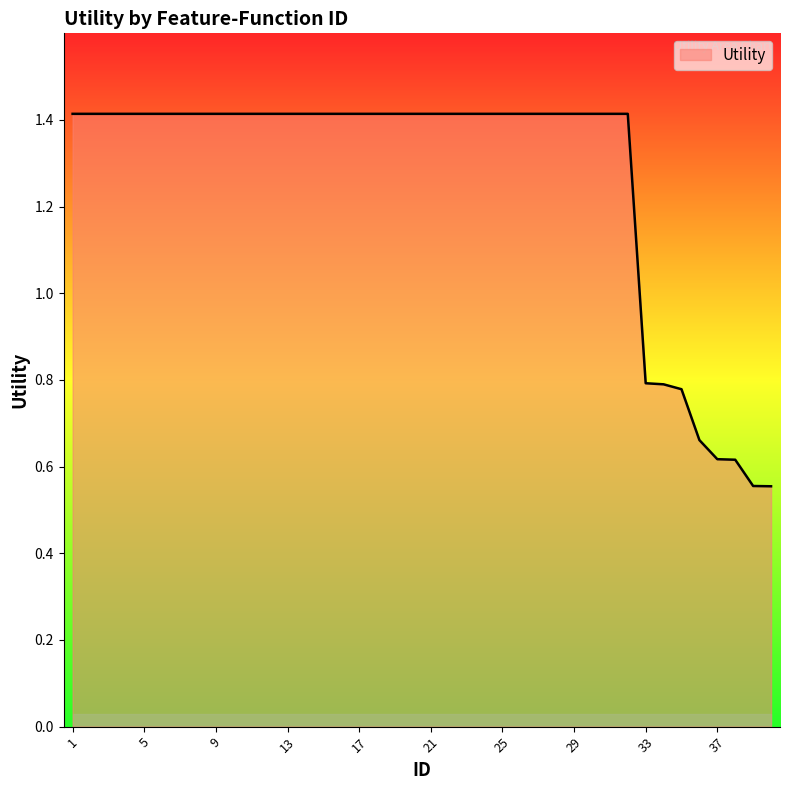

Count the number of categories in the chart.

40